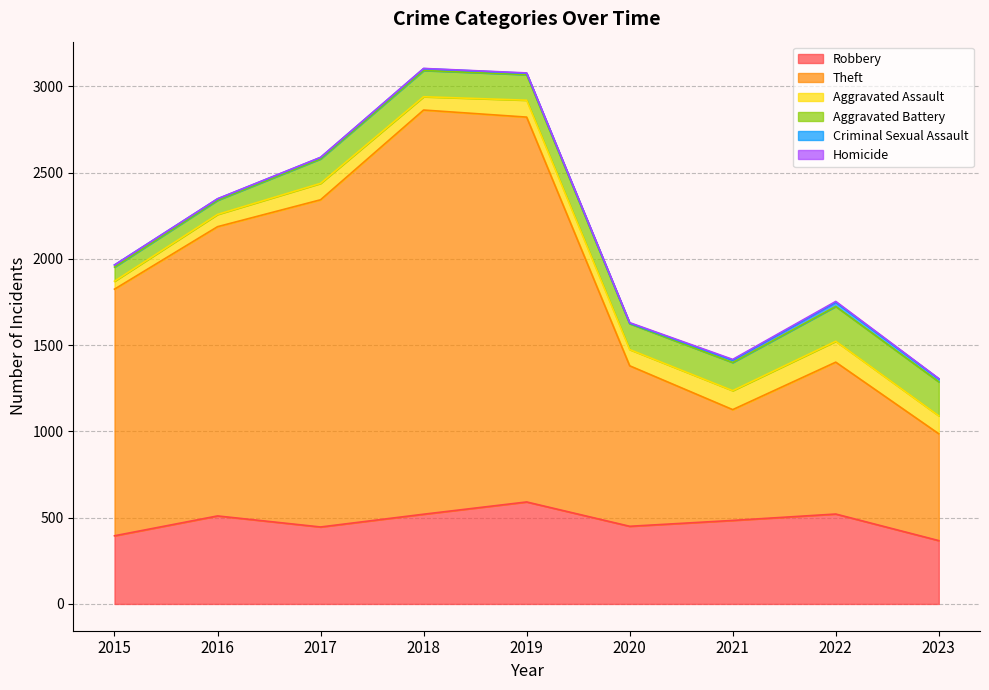

How many lines are shown in the chart?

6